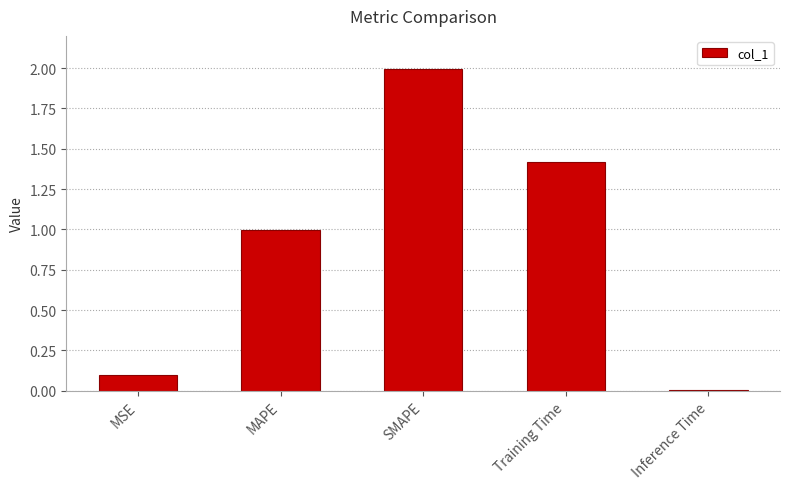

What is the average value?

0.9